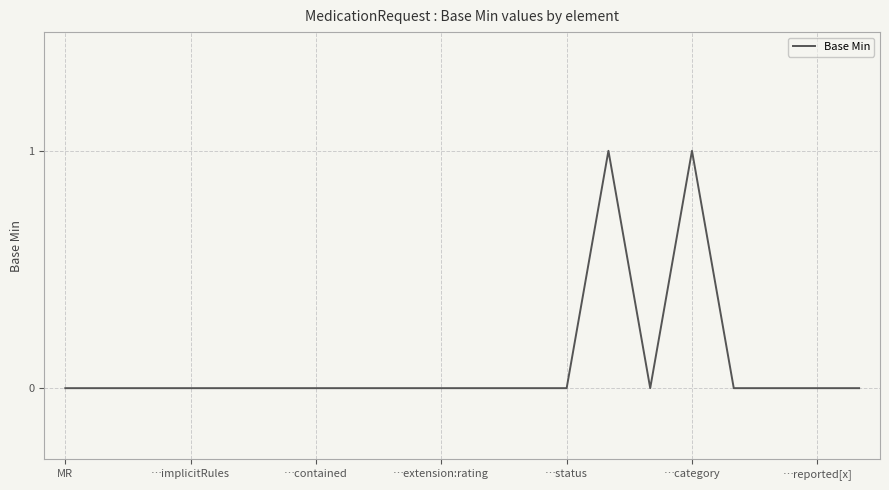

Reading right to left, extract all data points from this chart.

0	0	0	0	1	0	1	0	0	0	0	0	0	0	0	0	0	0	0	0